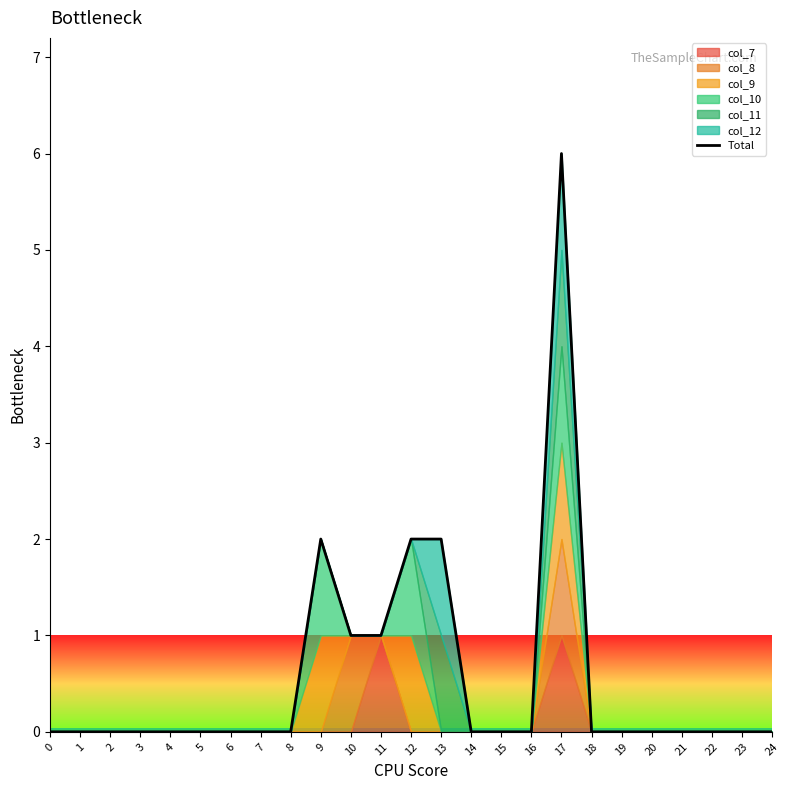

Reading right to left, extract all data points from this chart.

24=0	23=0	22=0	21=0	20=0	19=0	18=0	17=6	16=0	15=0	14=0	13=2	12=2	11=1	10=1	9=2	8=0	7=0	6=0	5=0	4=0	3=0	2=0	1=0	0=0